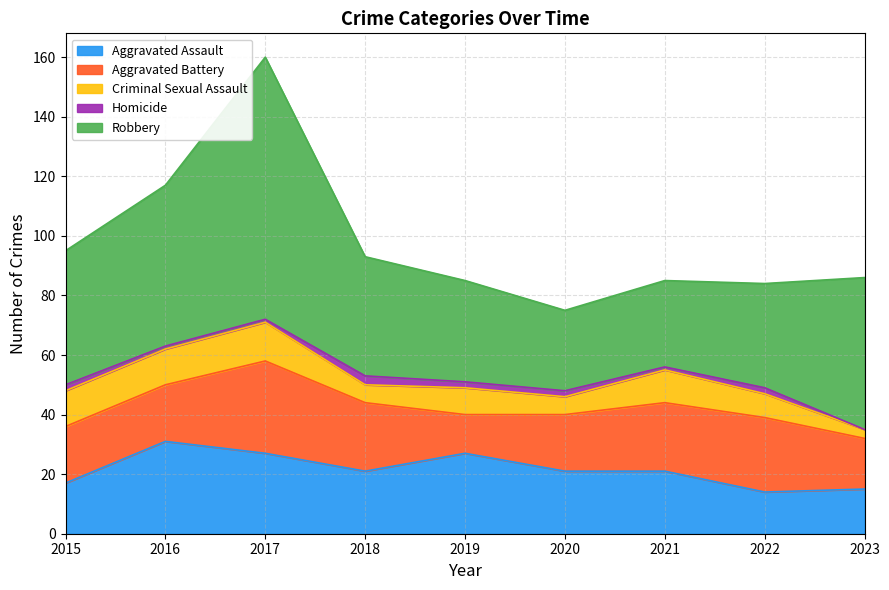

What is the minimum value for Robbery?

27